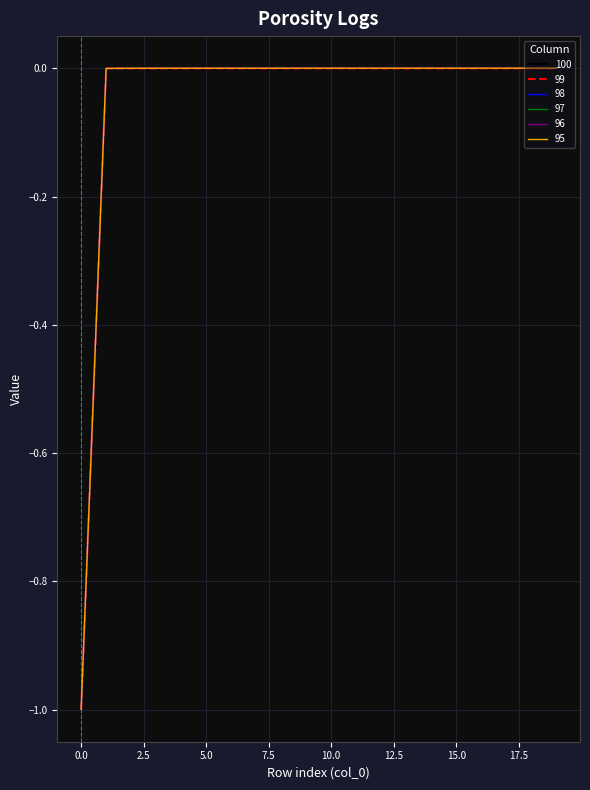

What is the lowest value of the 99 series?

-1.0